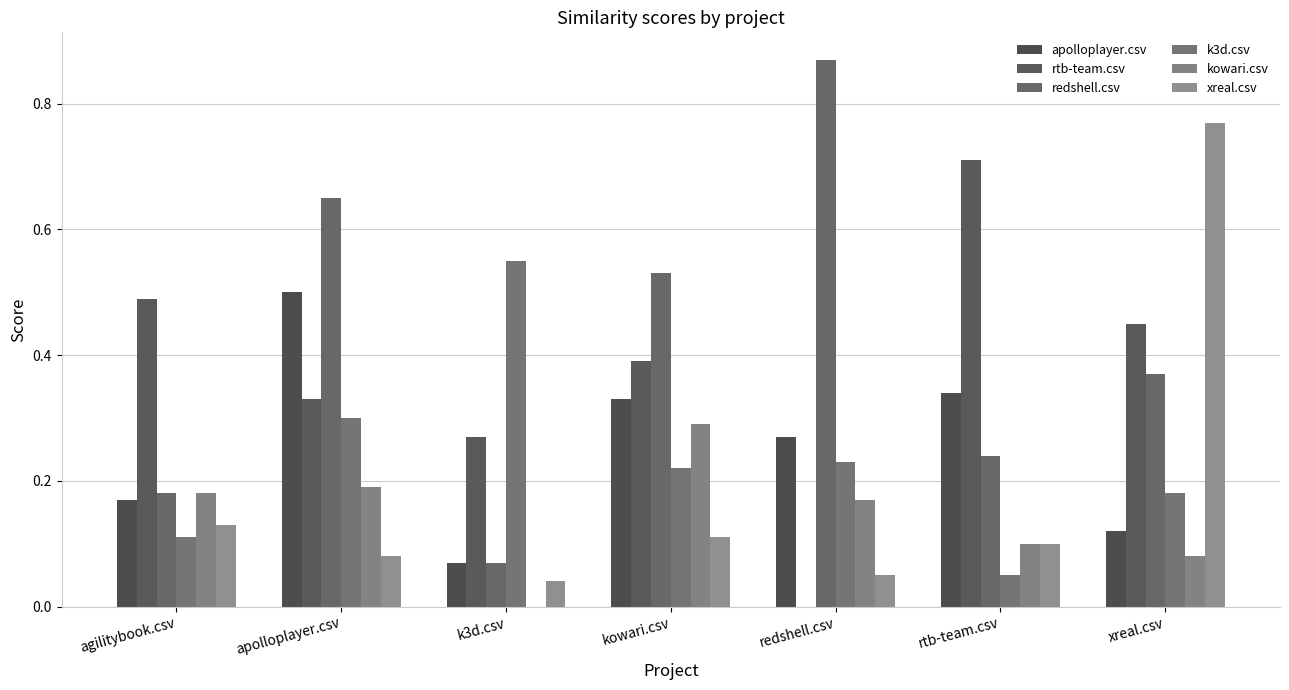

What is the label of the 2nd bar from the left?

apolloplayer.csv